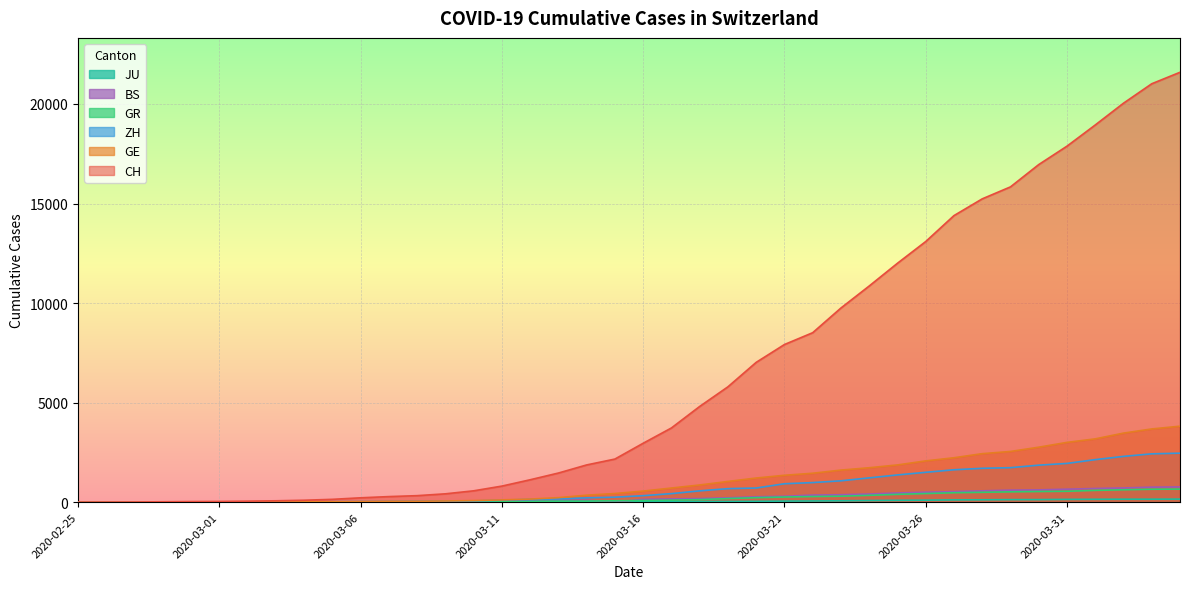

How many values in the ZH series exceed 326?

19